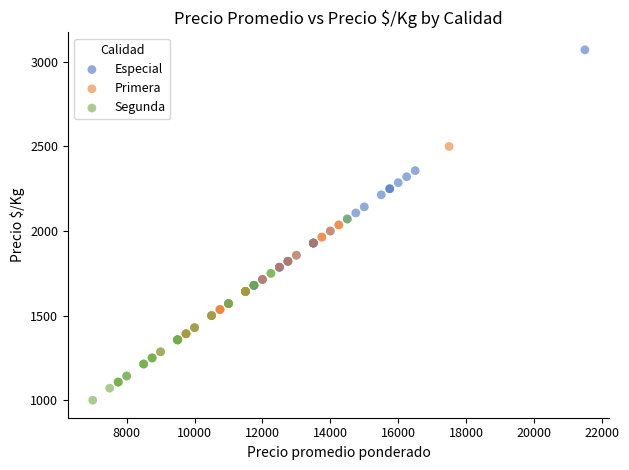

Which series has the largest Y range (max minus min)?

Especial